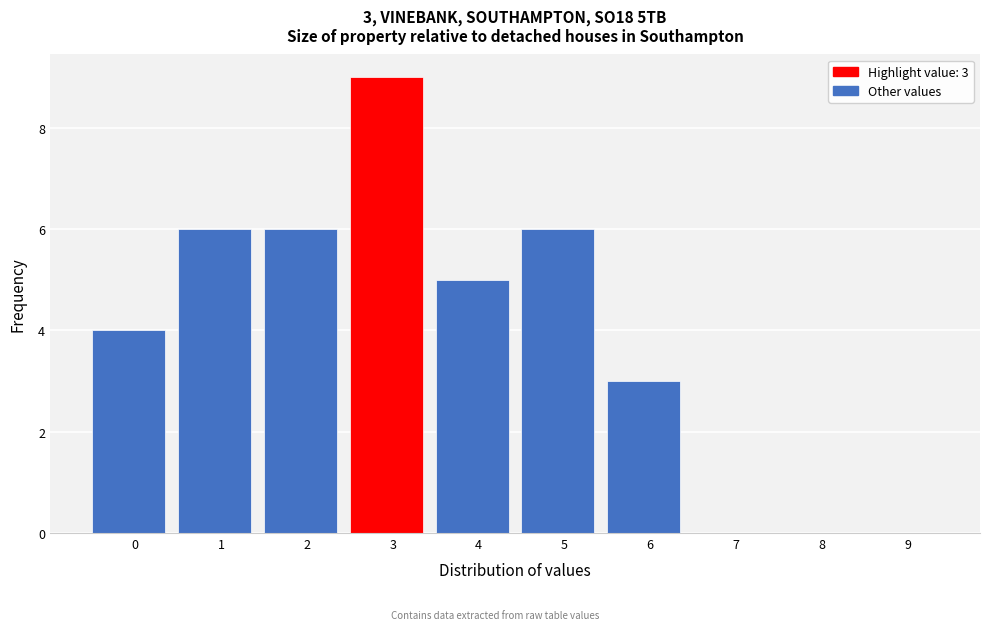

Reading right to left, extract all data points from this chart.

9=0	8=0	7=0	6=3	5=6	4=5	3=9	2=6	1=6	0=4